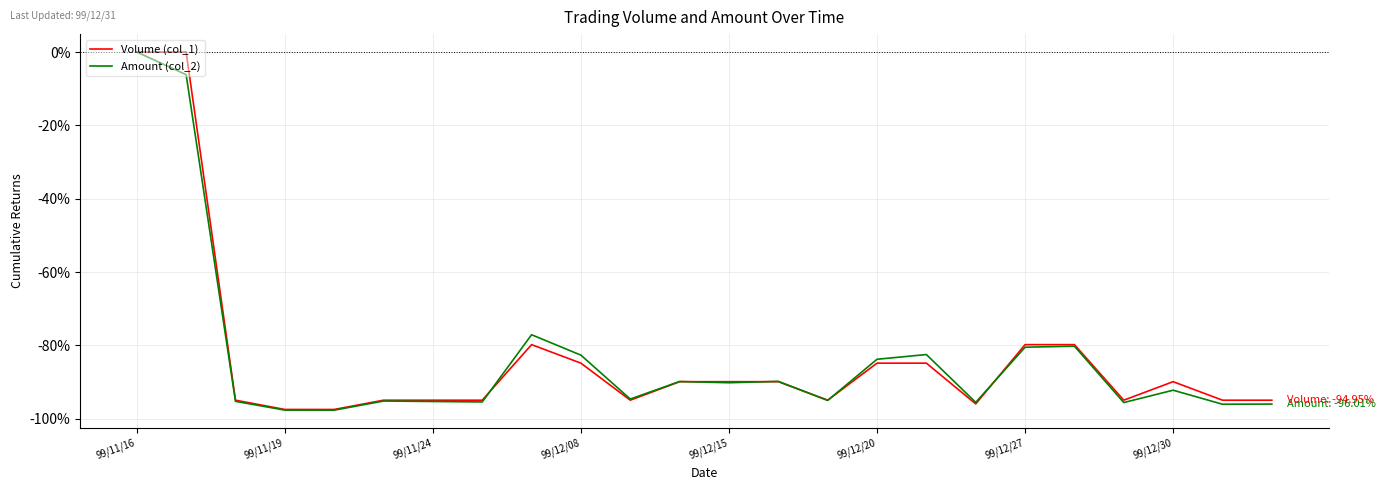

What is the smallest value displayed?

-97.7